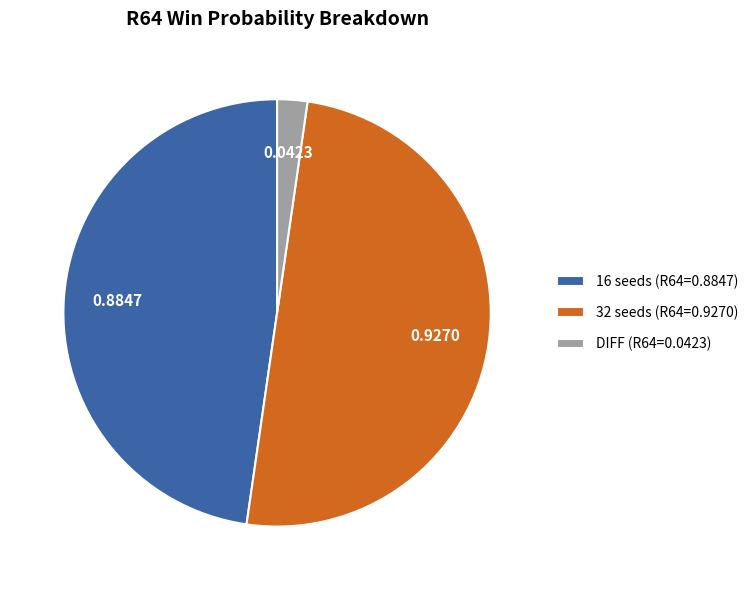

Combined, do DIFF (R64=0.0423) and 32 seeds (R64=0.9270) account for over 50%?

Yes